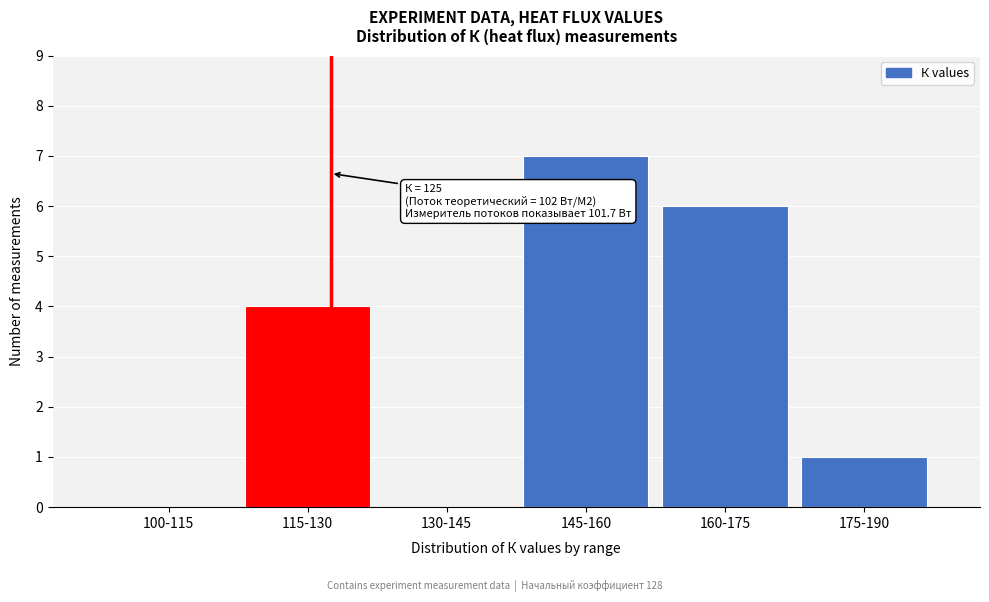

Reading left to right, transcribe all the data shown in this chart.

100-115=0	115-130=4	130-145=0	145-160=7	160-175=6	175-190=1